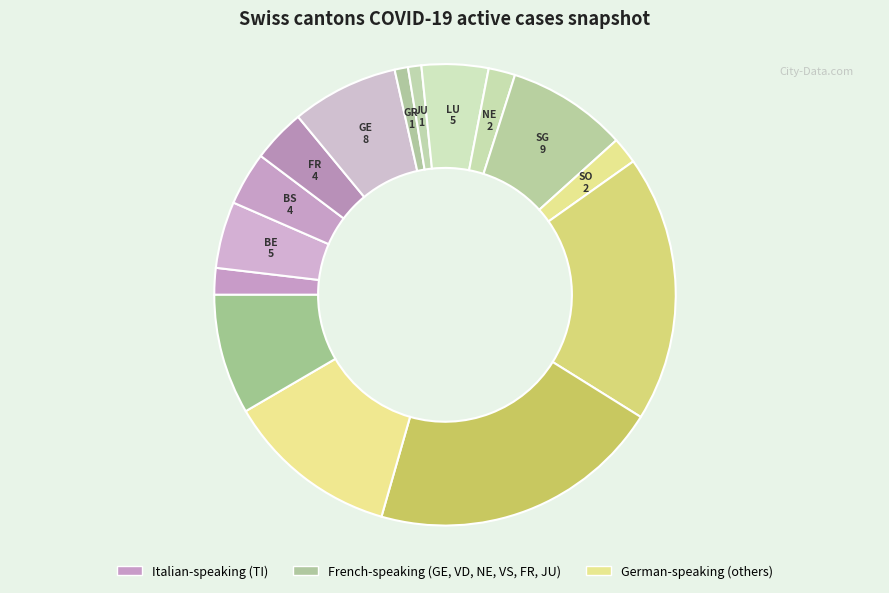

How many slices are in this pie chart?

15